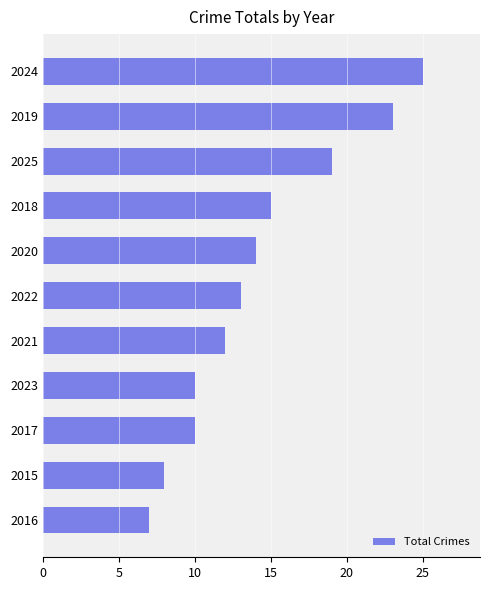

Which has a higher value, 2025 or 2017?

2025